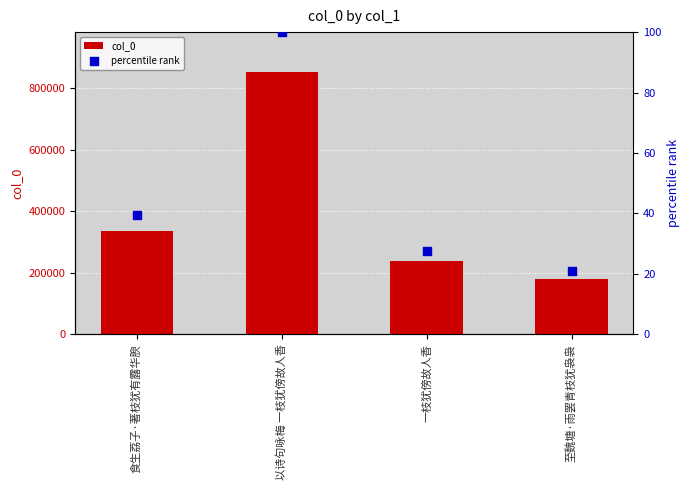

Is the value of percentile rank at 食生荔子·著枝犹有露华腴 greater than the value of col_0 at 食生荔子·著枝犹有露华腴?

No